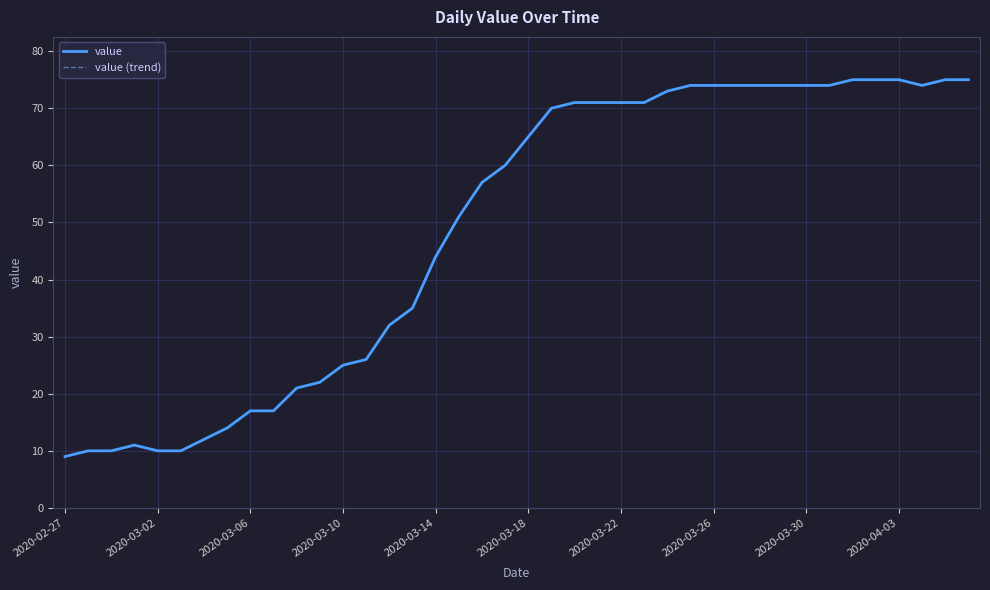

Is this an area chart (filled region under the line)?

No